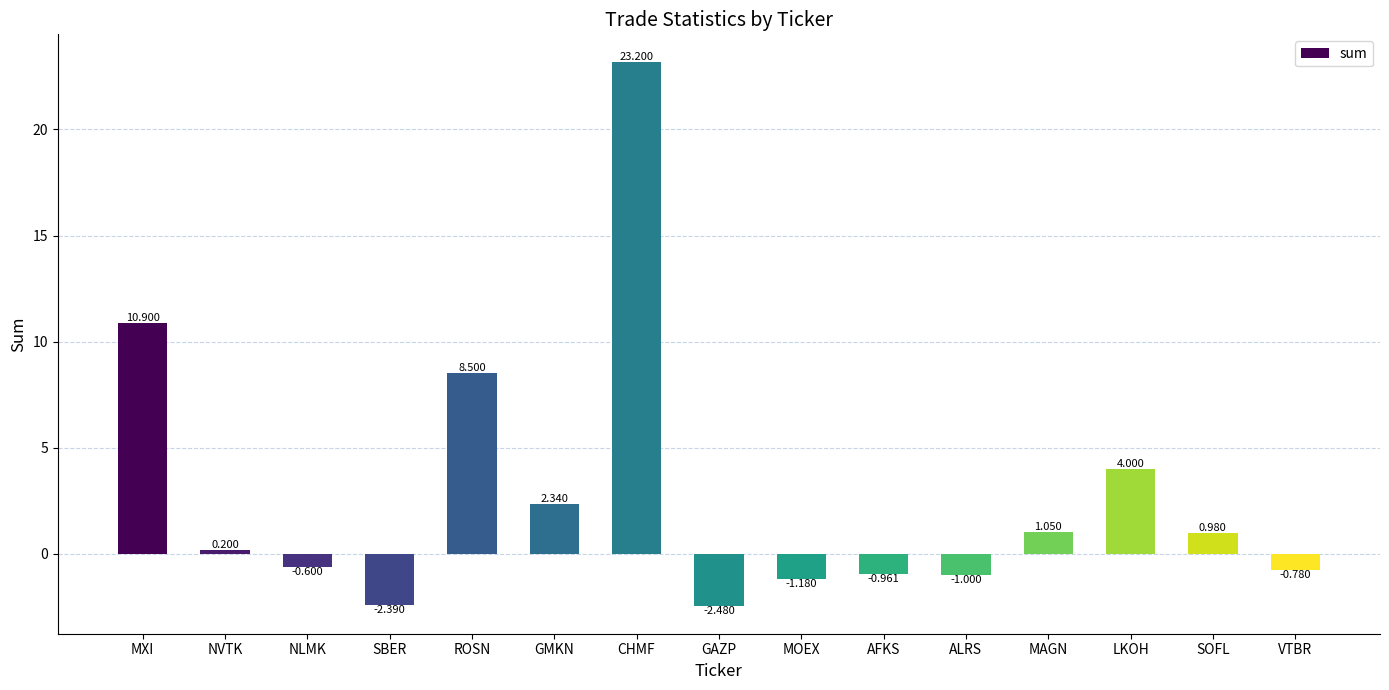

How many series are shown in this chart?

1